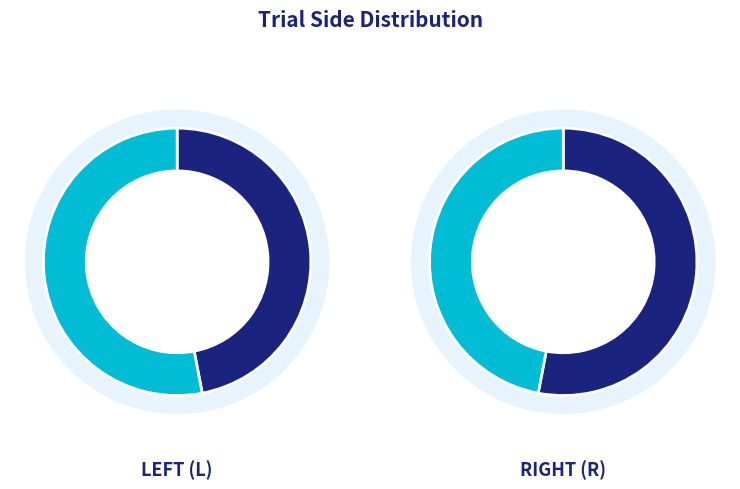

Count the number of slices in the pie.

2